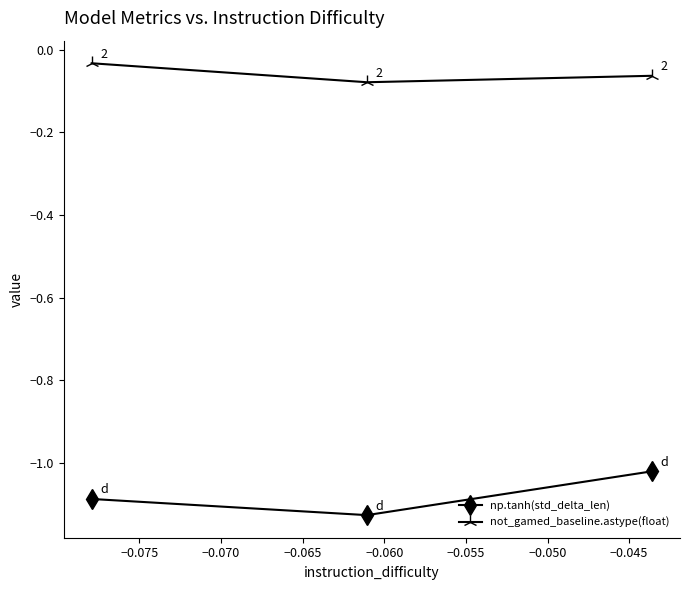

Rank the series by their average value, from highest to lowest.

not_gamed_baseline.astype(float), np.tanh(std_delta_len)